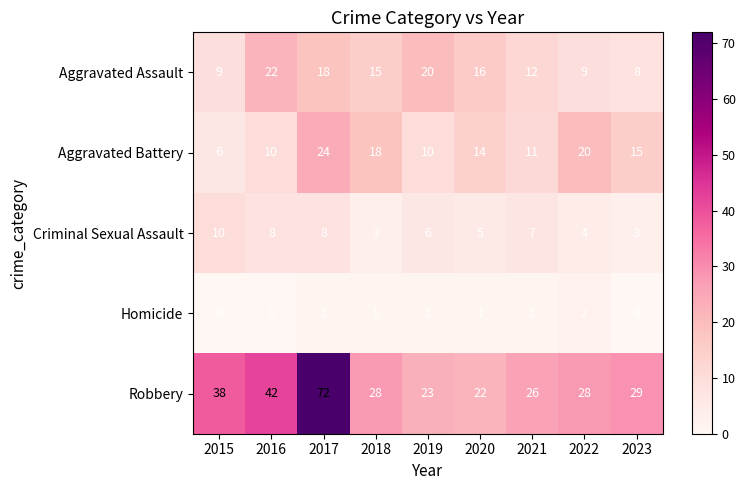

What is the sum of the Robbery values at 2020 and 2022?

50